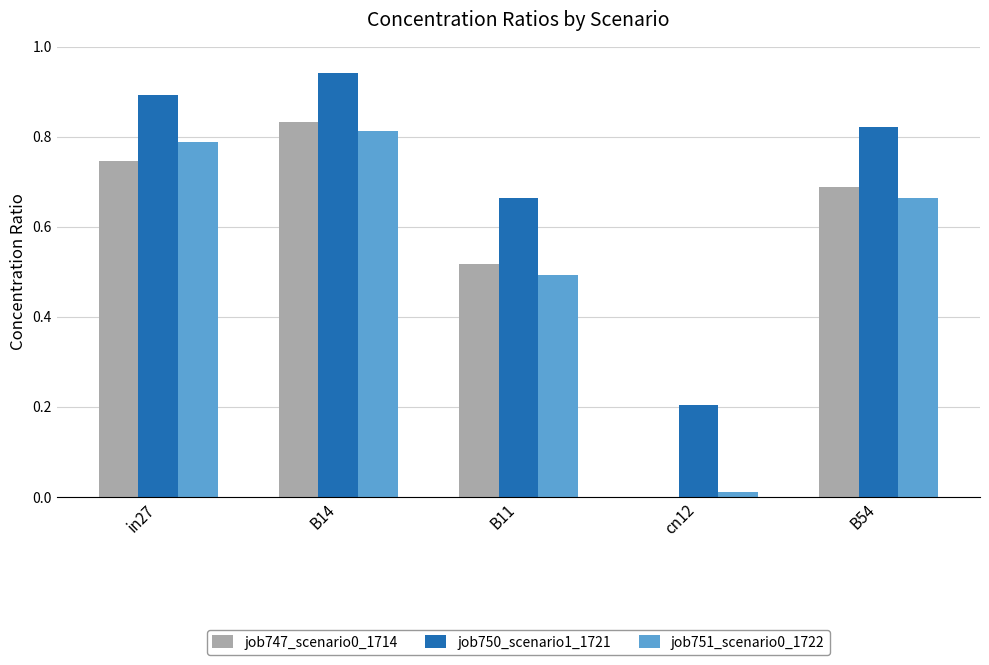

What is the sum of the job750_scenario1_1721 values at B14 and in27?

1.8